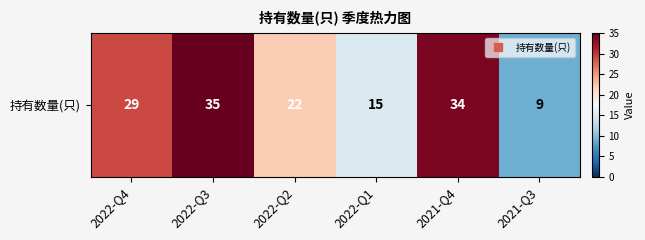

Reading left to right, transcribe all the data shown in this chart.

2022-Q4=29	2022-Q3=35	2022-Q2=22	2022-Q1=15	2021-Q4=34	2021-Q3=9